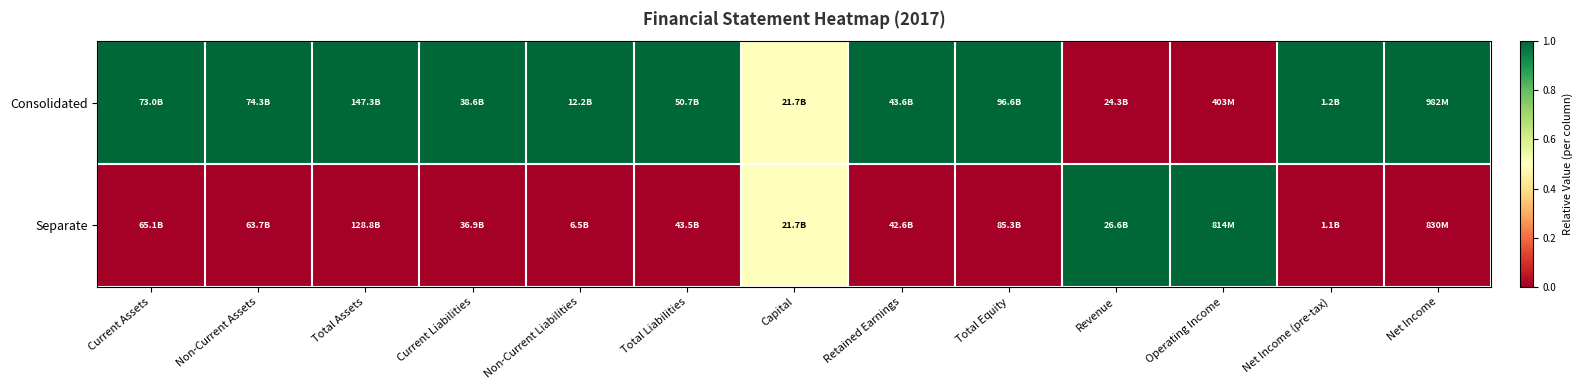

Reading right to left, extract all data points from this chart.

Consolidated: Net Income=1.0	Net Income (pre-tax)=1.0	Operating Income=0.0	Revenue=0.0	Total Equity=1.0	Retained Earnings=1.0	Capital=0.5	Total Liabilities=1.0	Non-Current Liabilities=1.0	Current Liabilities=1.0	Total Assets=1.0	Non-Current Assets=1.0	Current Assets=1.0
Separate: Net Income=0.0	Net Income (pre-tax)=0.0	Operating Income=1.0	Revenue=1.0	Total Equity=0.0	Retained Earnings=0.0	Capital=0.5	Total Liabilities=0.0	Non-Current Liabilities=0.0	Current Liabilities=0.0	Total Assets=0.0	Non-Current Assets=0.0	Current Assets=0.0